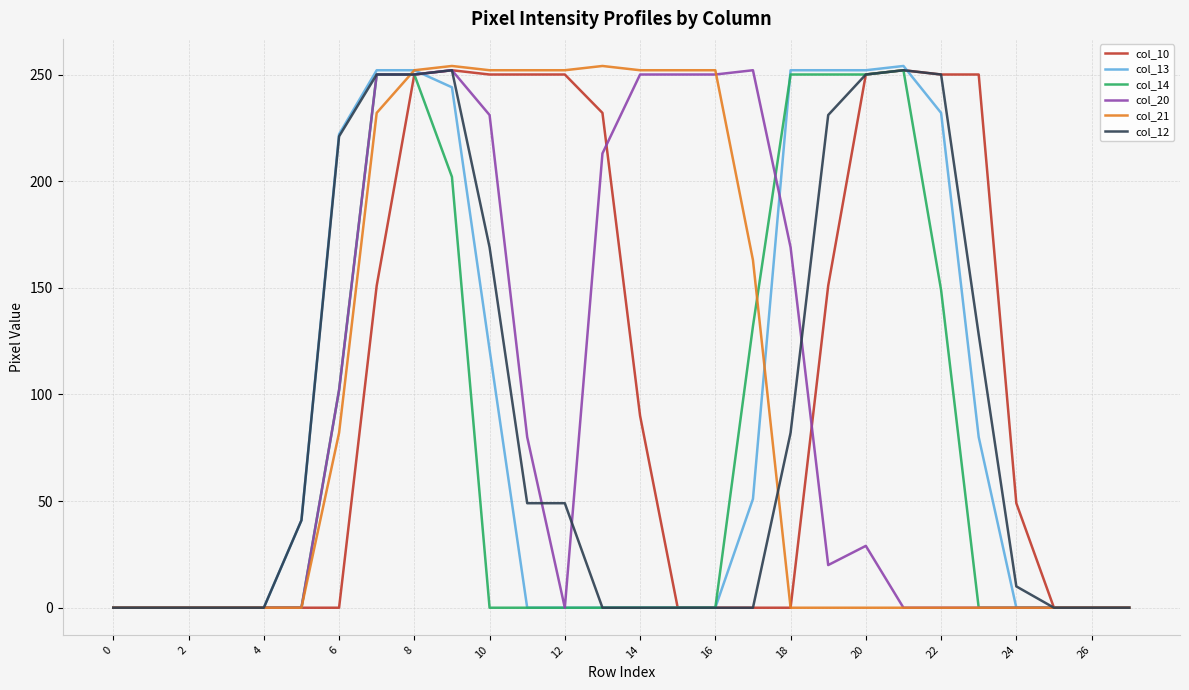

What is the greatest value displayed?

254